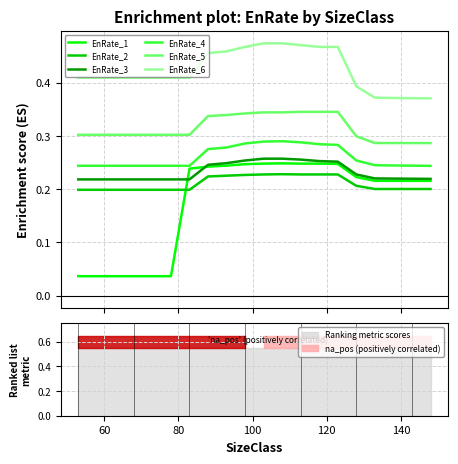

True or false: EnRate_2 and EnRate_4 cross at least once.

False